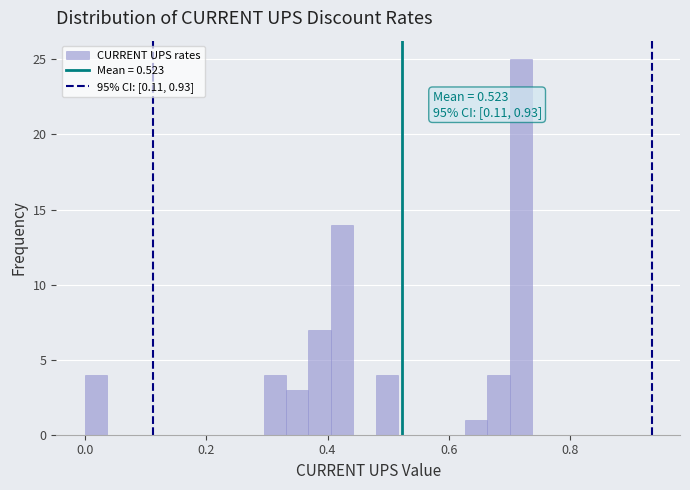

Around what value on the x-axis is the tallest bar? Give the approximate position of its centre, as read against the axis.

0.72